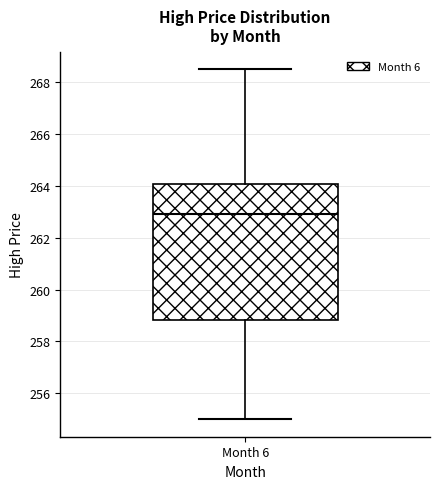

Where does the upper whisker of the box for Month 6 end on the y-axis? The values are not printed on the chart, so give them approximately, as read against the axis.

268.6